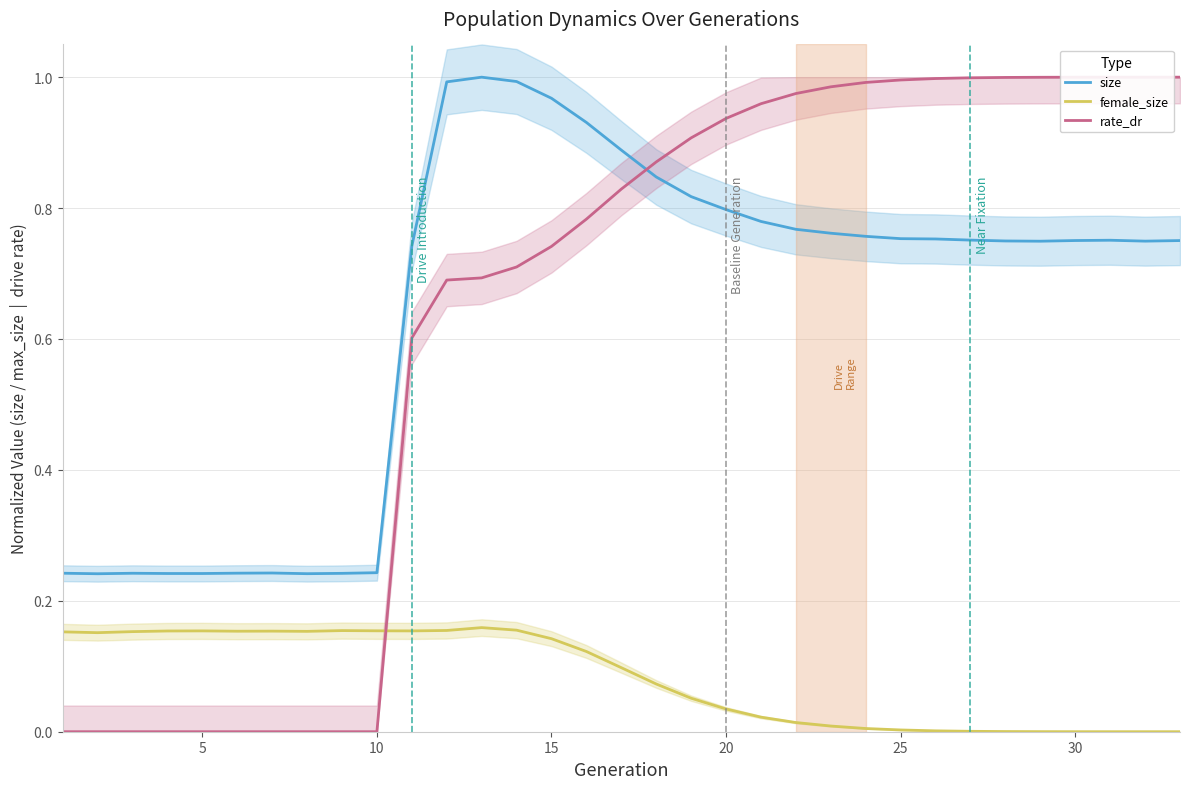

Which series ends up on top after the final intersection of rate_dr and size?

rate_dr